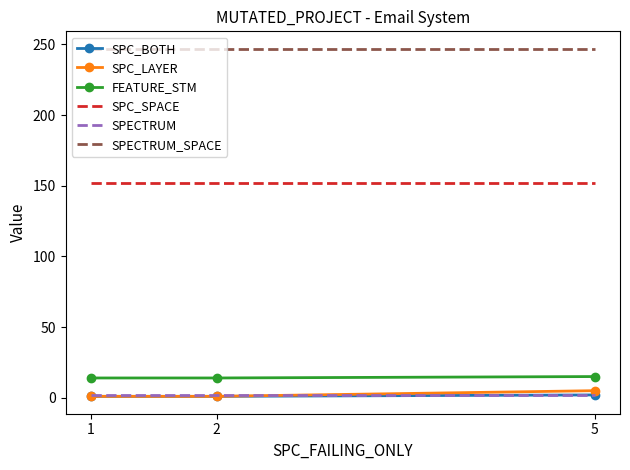

At how many categories does at least one series exceed 124?

3